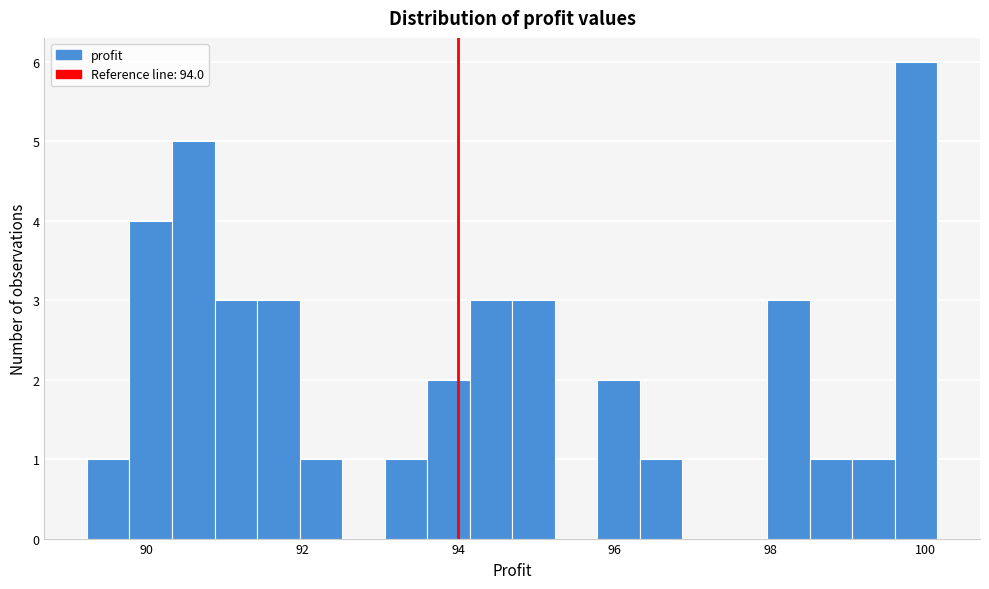

Around what value on the x-axis is the tallest bar? Give the approximate position of its centre, as read against the axis.

99.8